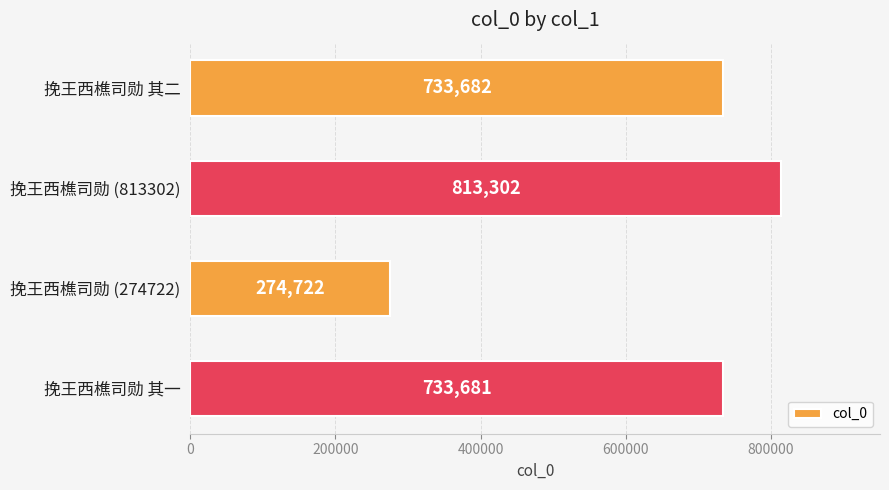

Are the bars horizontal?

Yes